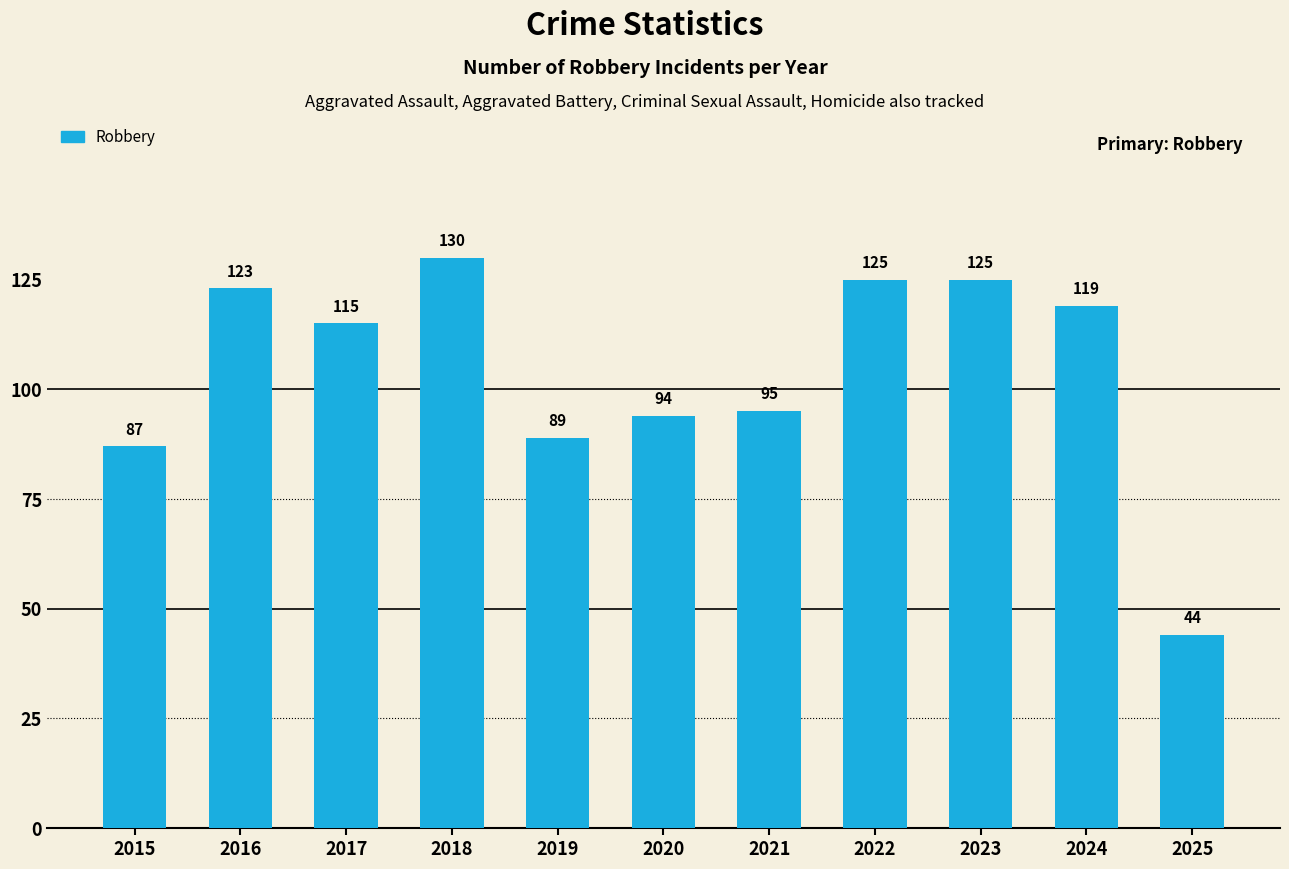

What is the value of the 6th bar from the left?

94